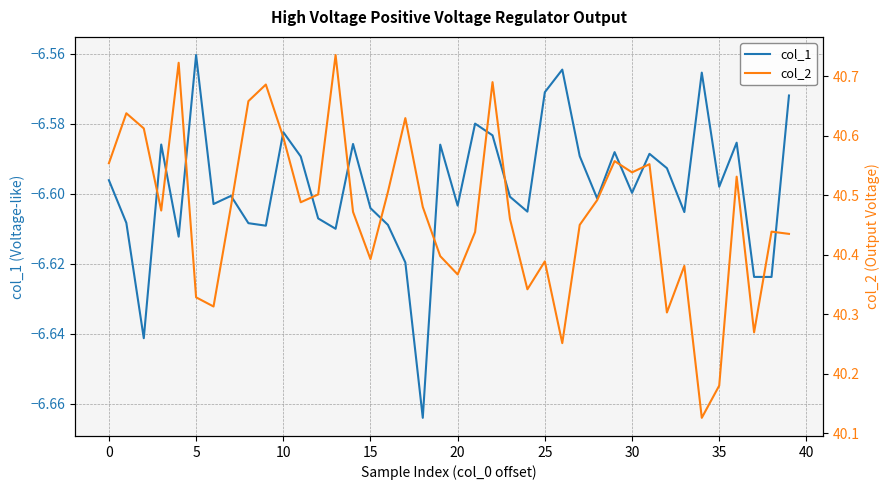

What is the label of the 36th point from the left?

35